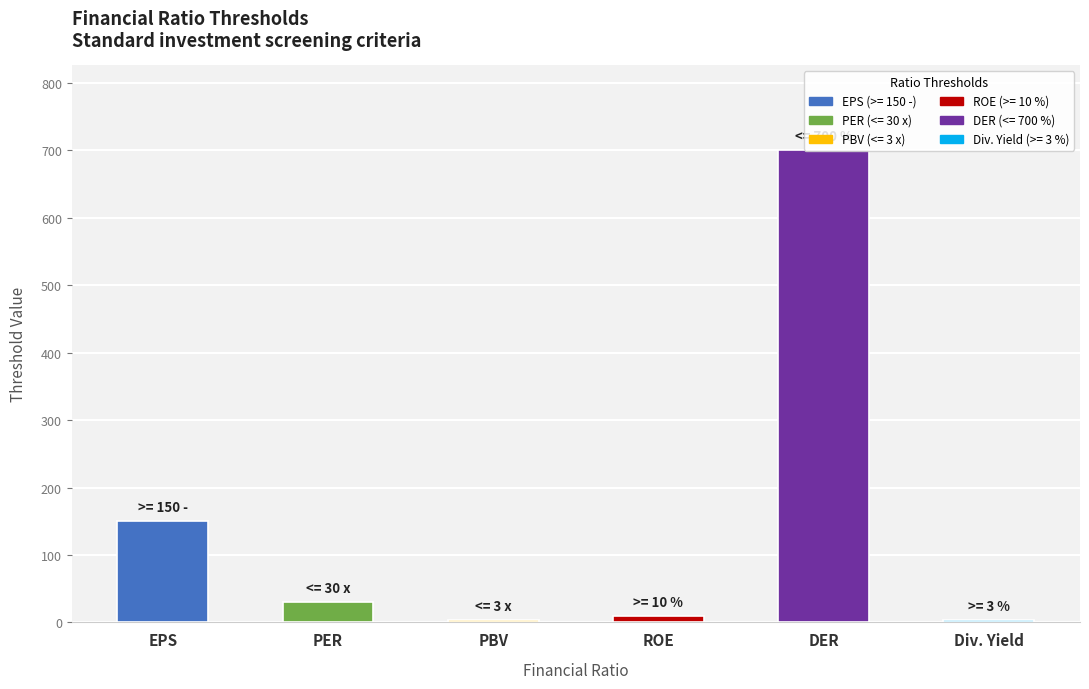

The value at Div. Yield is 3. True or false?

True